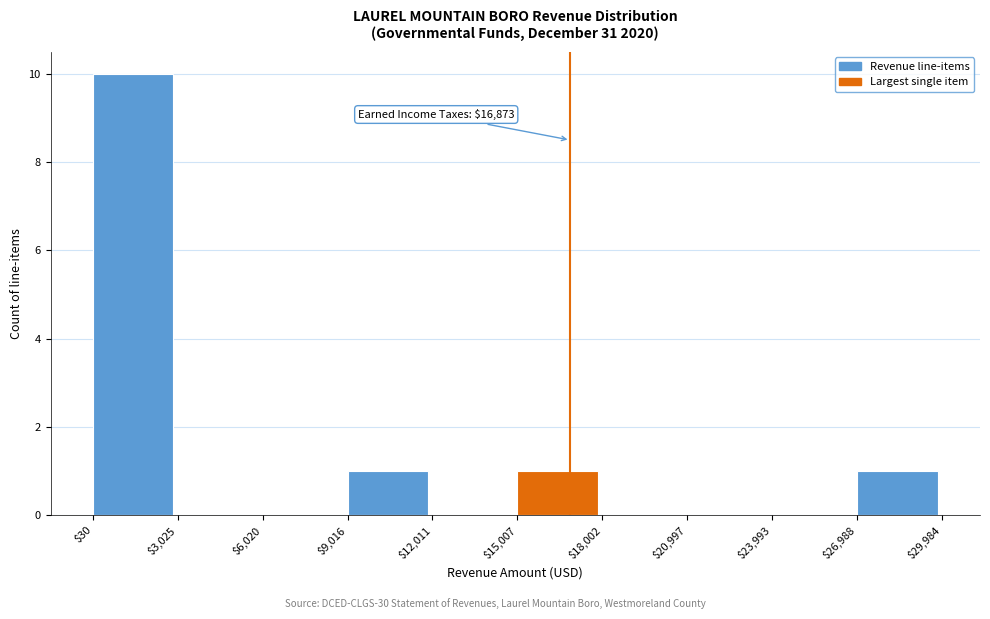

Which range on the x-axis has the tallest bar?

$30 to $3,025